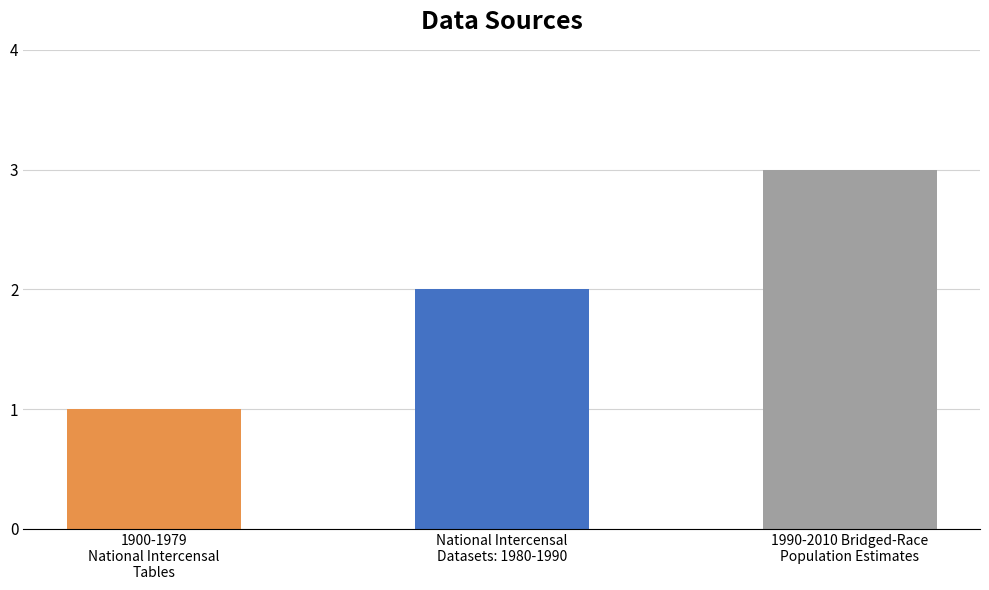

What is the value of the 3rd bar from the left?

3